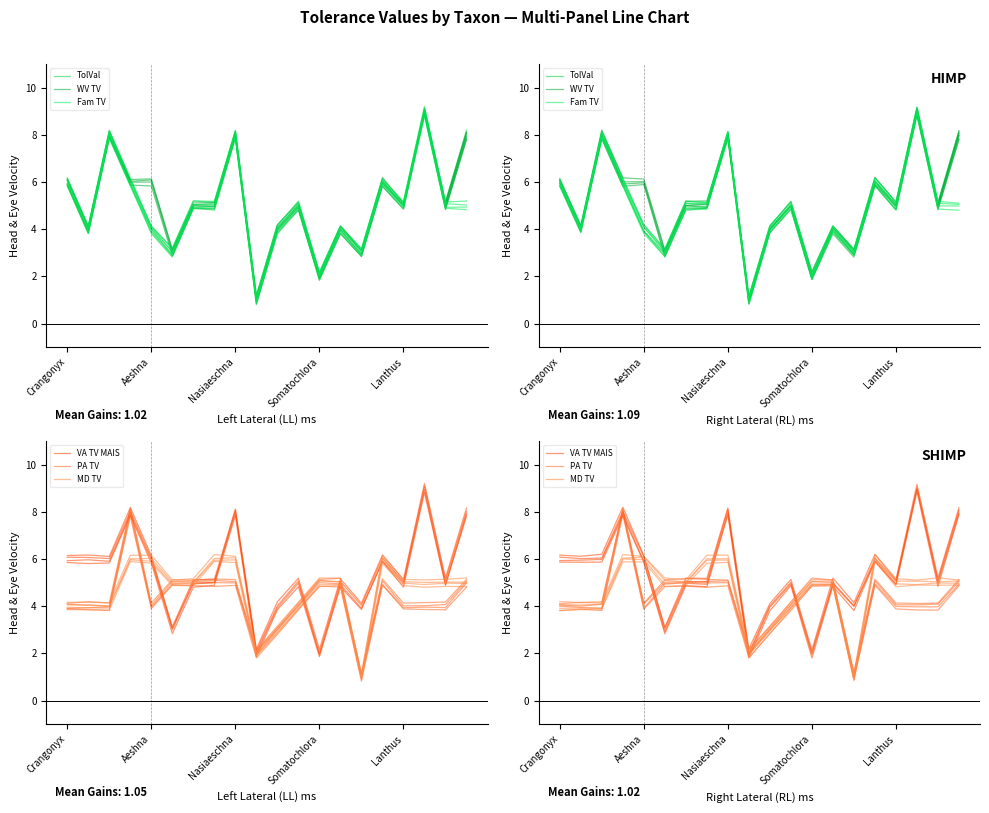

Is the value of Fam TV at Nasiaeschna greater than the value of PA TV at 16?

Yes